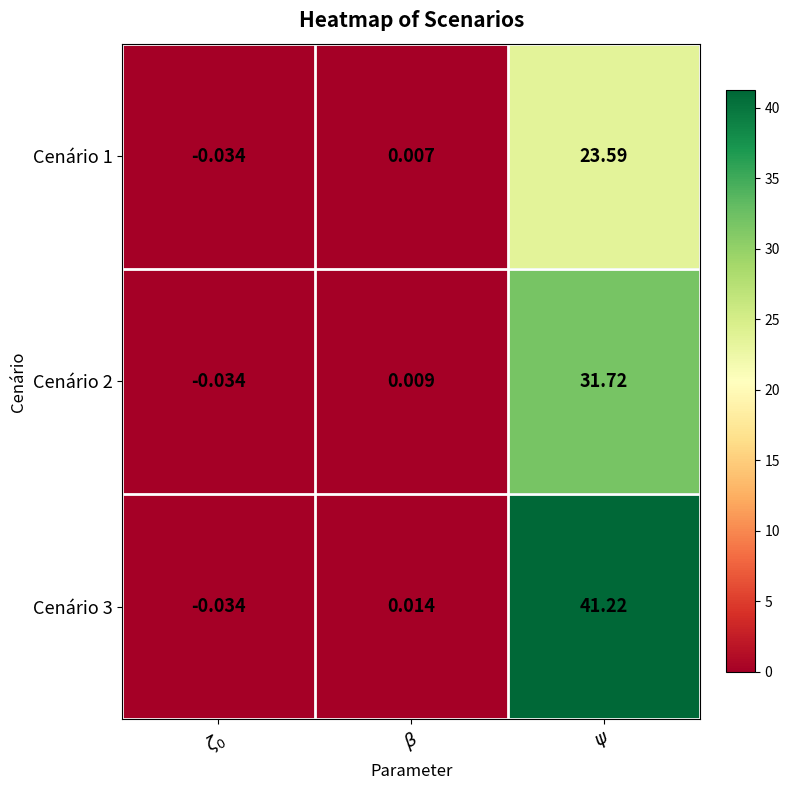

List the series in order of their peak value, lowest first.

Cenário 1, Cenário 2, Cenário 3